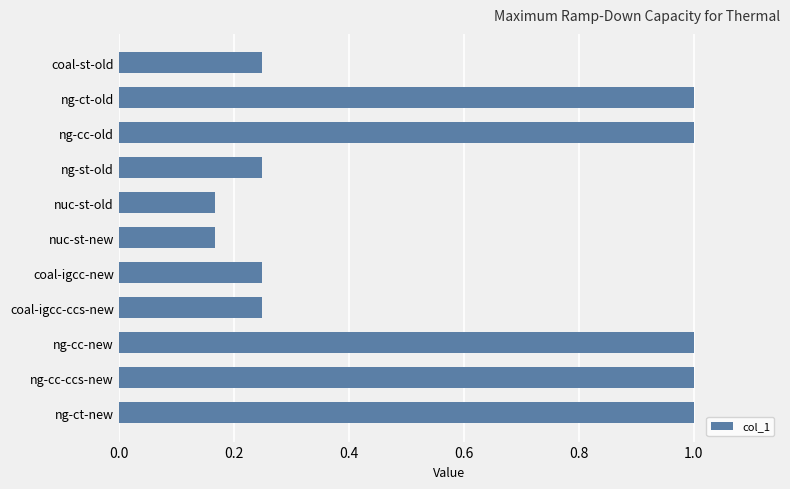

What is the average value?

0.6